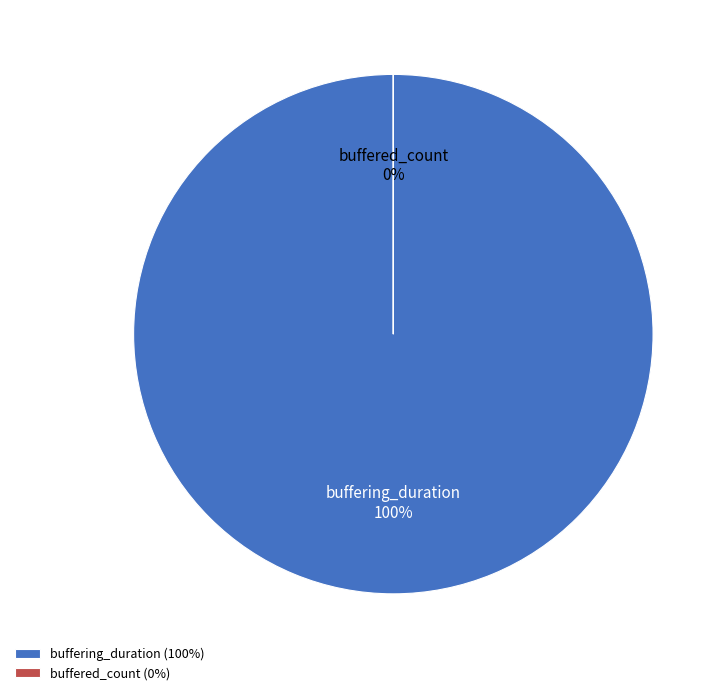

To the nearest percent, what is the difference between the largest and smallest slice percentages?

100%